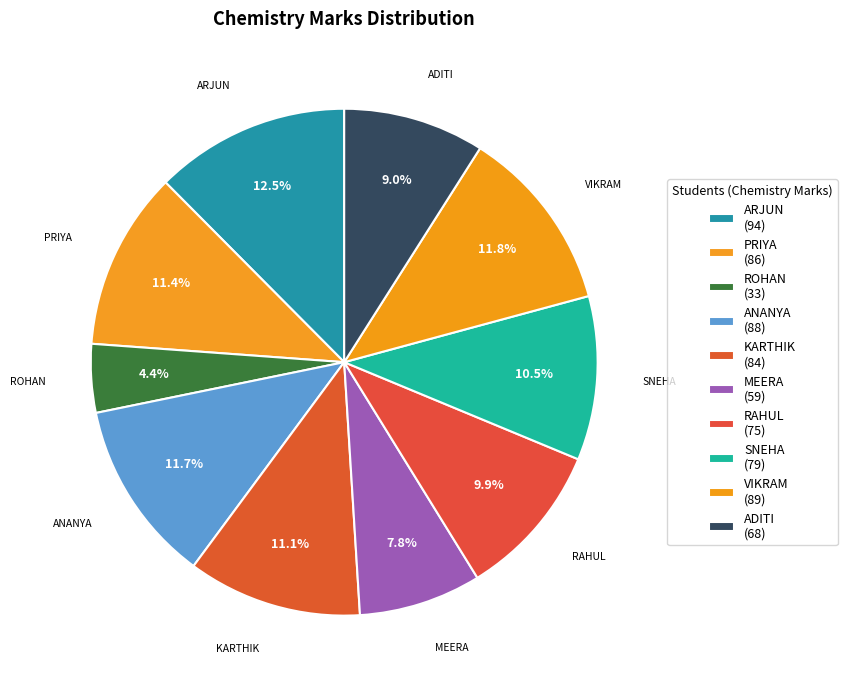

What is the ratio of the value at VIKRAM to the value at ANANYA?

1.0